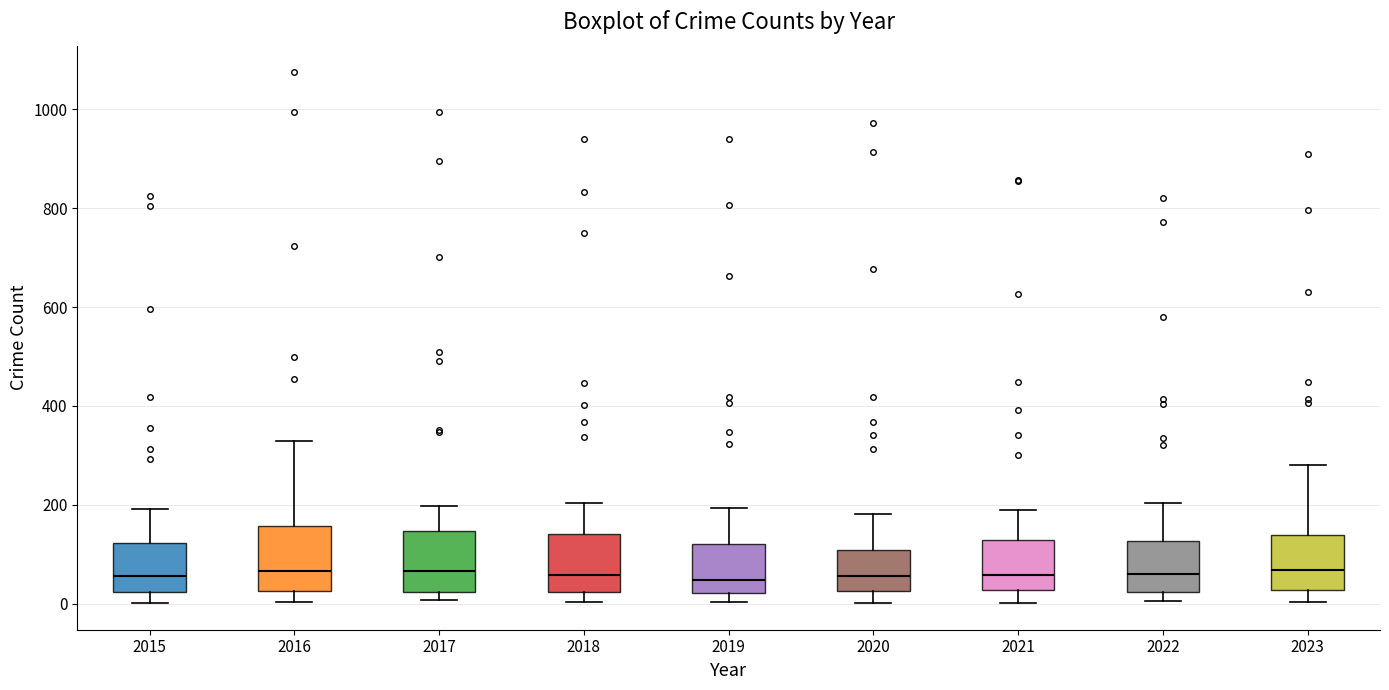

Where does the upper whisker of the box at x = 2019 end on the y-axis? The values are not printed on the chart, so give them approximately, as read against the axis.

200